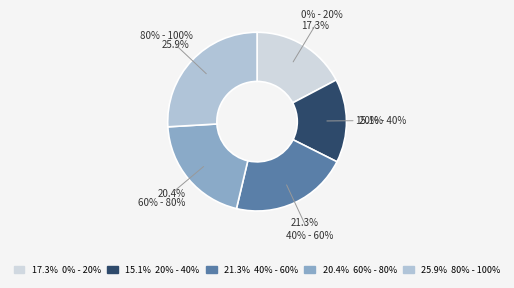

How many segments does this pie chart have?

5